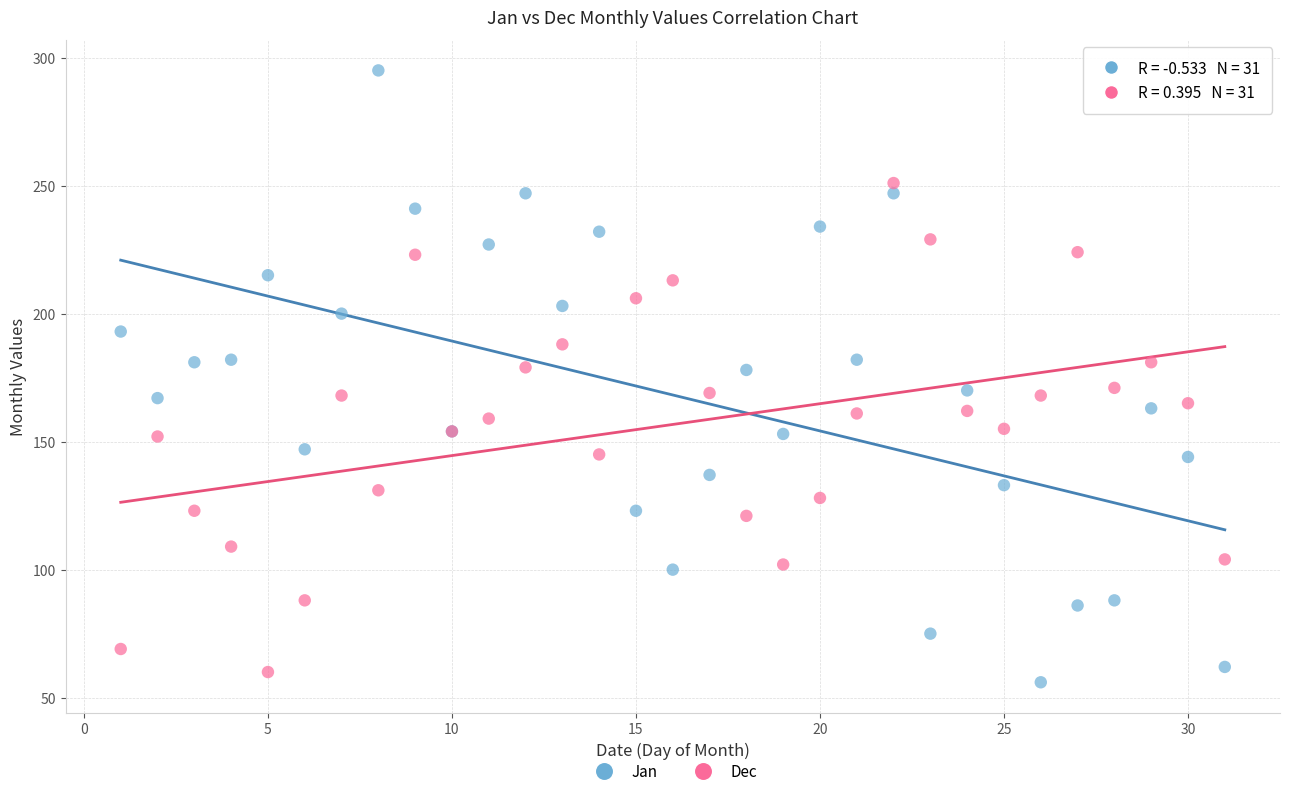

What is the X range (max minus min) for the scatter plot?

30